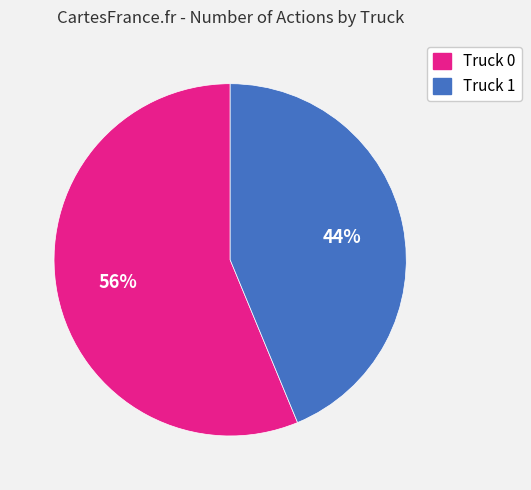

True or false: Truck 1 accounts for 37% of the total.

False